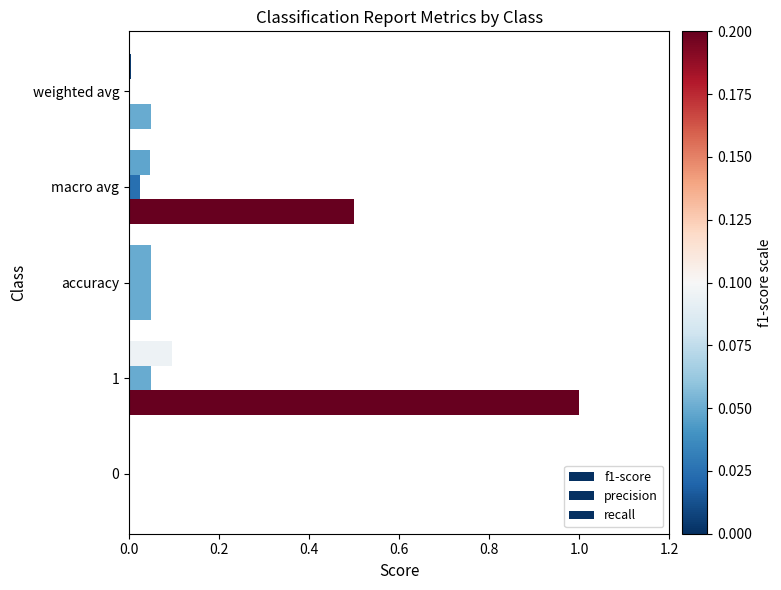

What is the difference between the maximum and minimum values in the recall series?

1.0